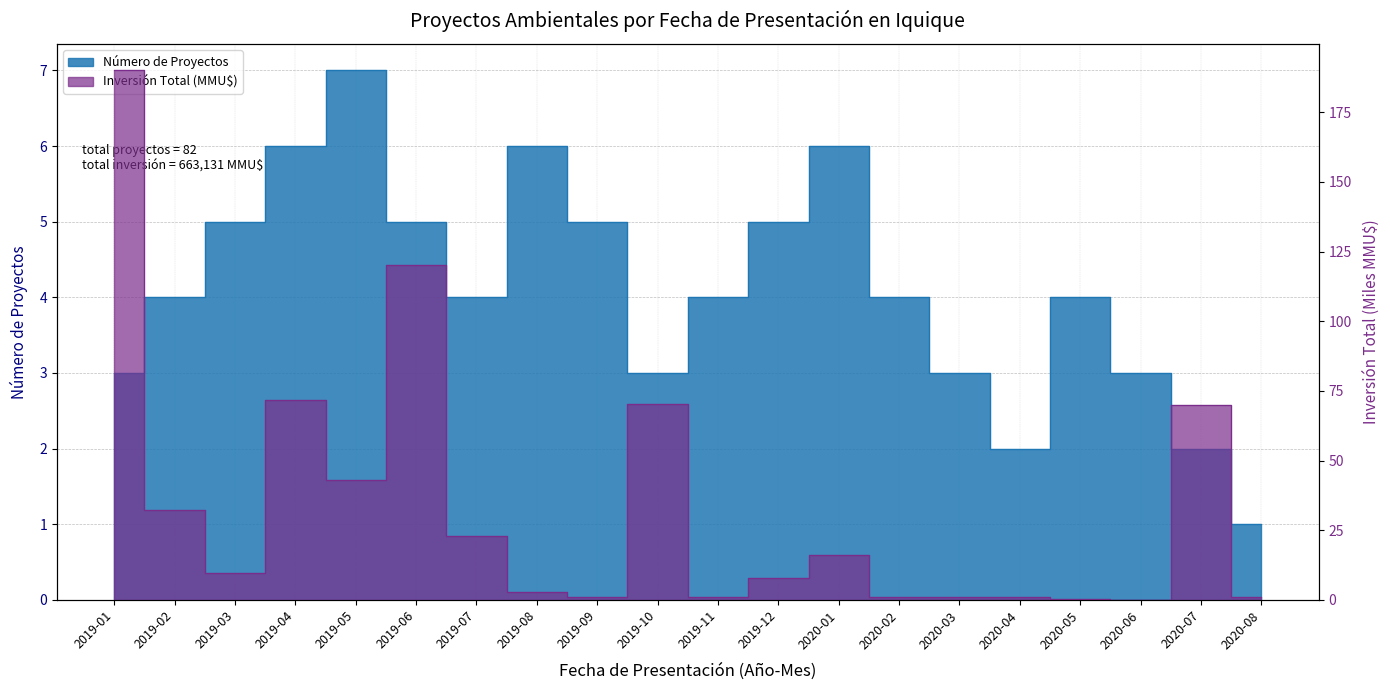

List the labels in order of Inversión Total (MMU$) value, smallest first.

2020-06, 2020-05, 2020-02, 2020-03, 2020-04, 2019-11, 2019-09, 2020-08, 2019-08, 2019-12, 2019-03, 2020-01, 2019-07, 2019-02, 2019-05, 2020-07, 2019-10, 2019-04, 2019-06, 2019-01